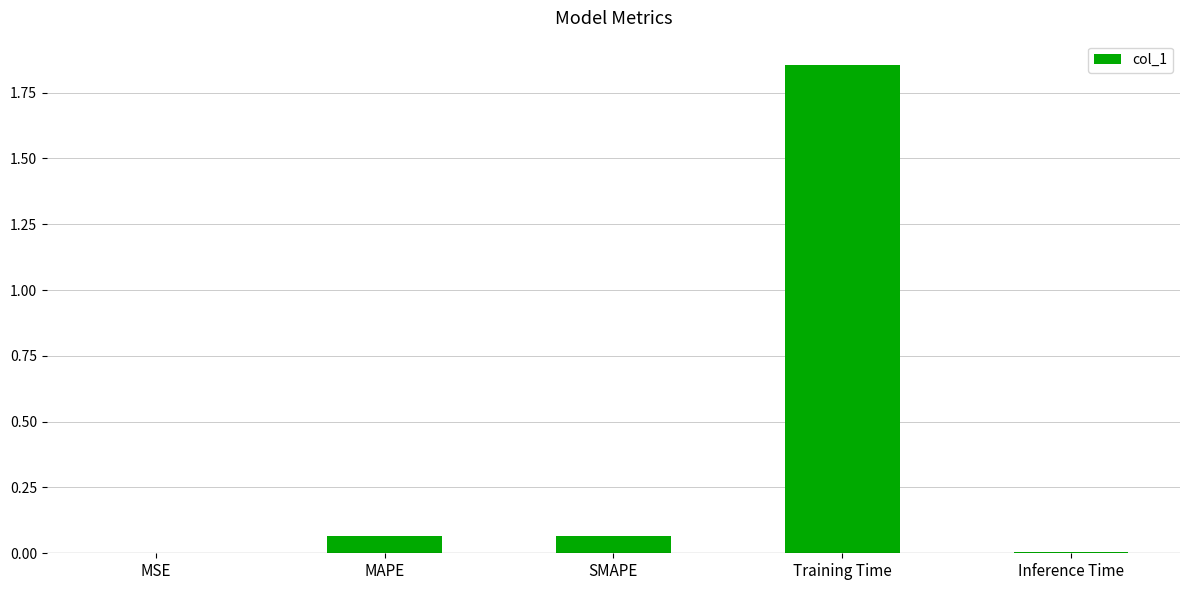

What is the sum of all values?

2.0